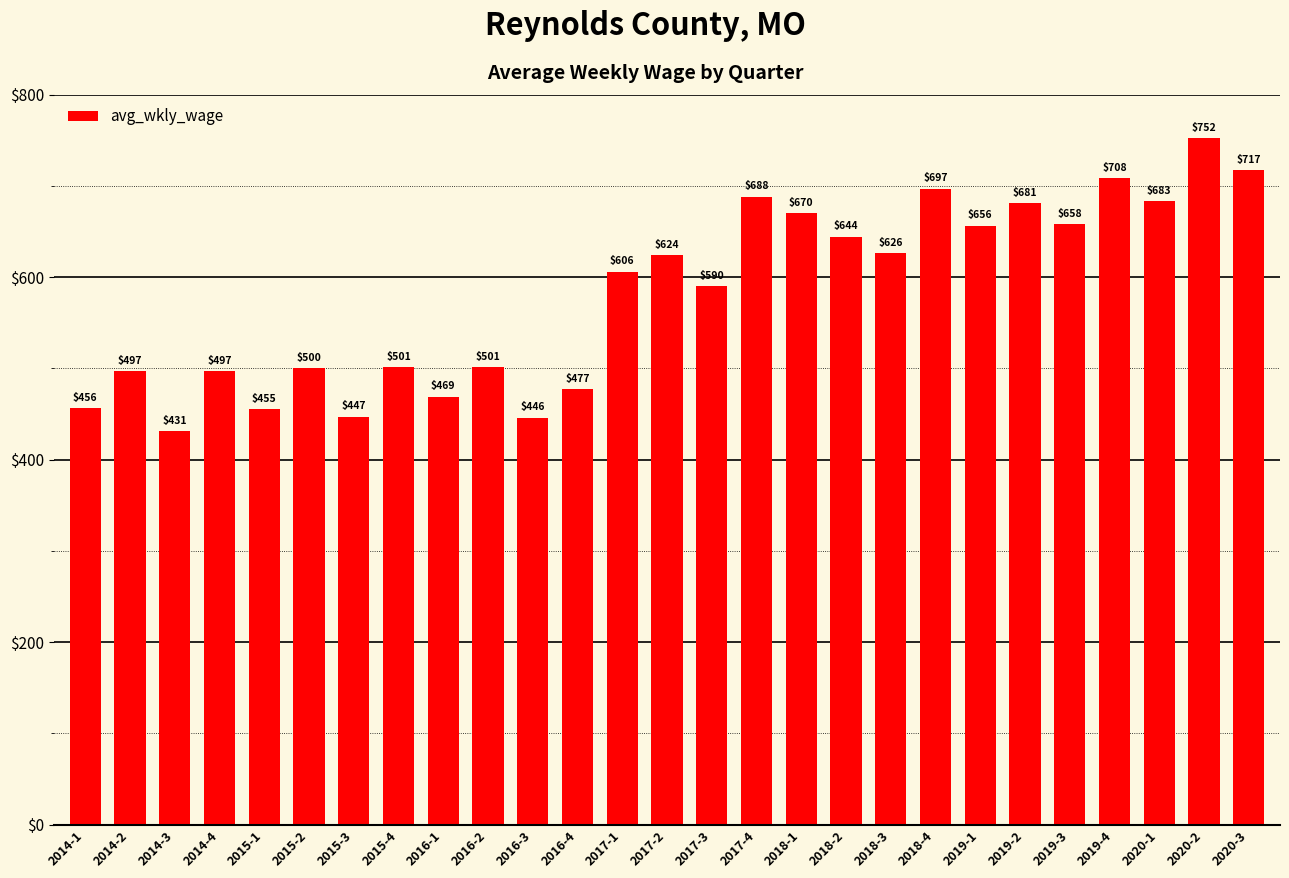

Reading left to right, list all the values displayed in this chart.

456	497	431	497	455	500	447	501	469	501	446	477	606	624	590	688	670	644	626	697	656	681	658	708	683	752	717